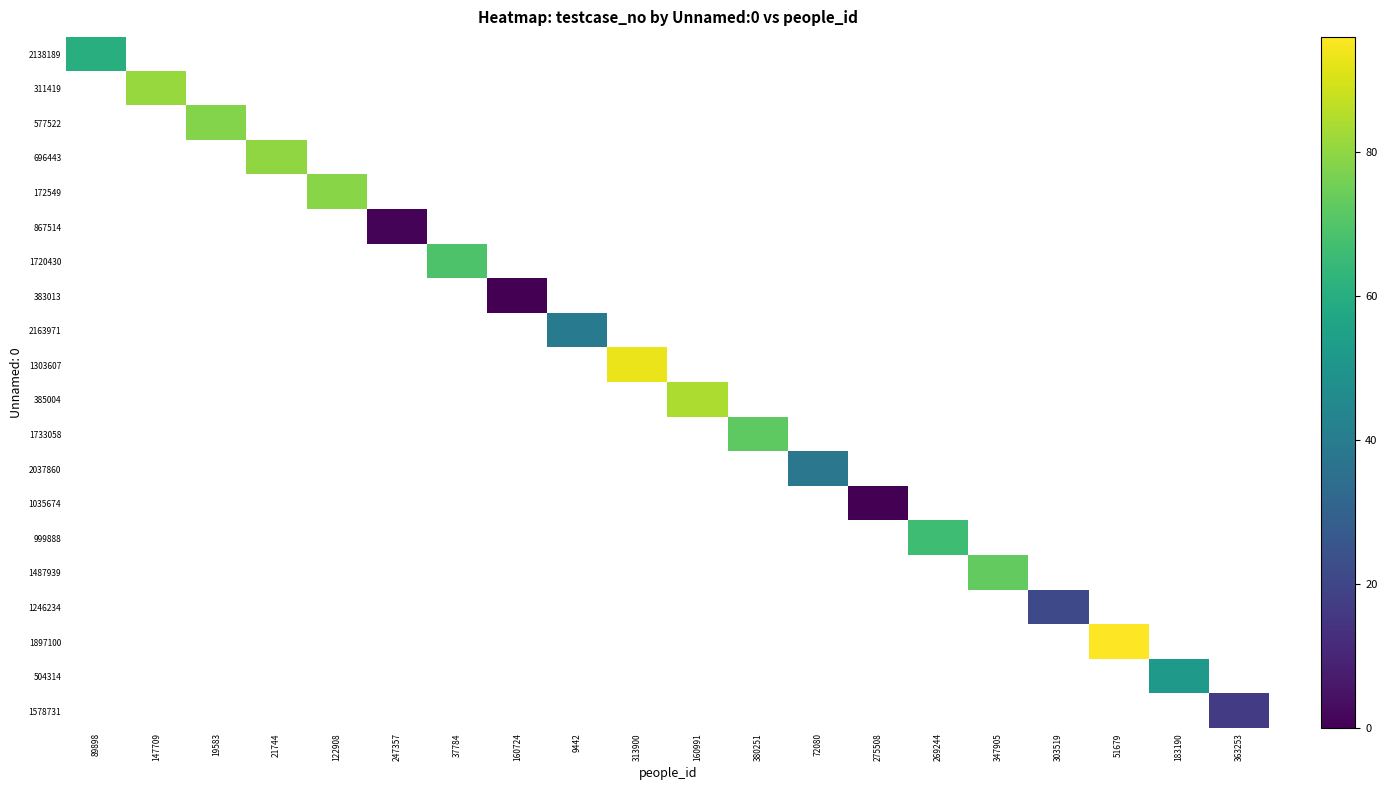

How many series are shown in this chart?

20